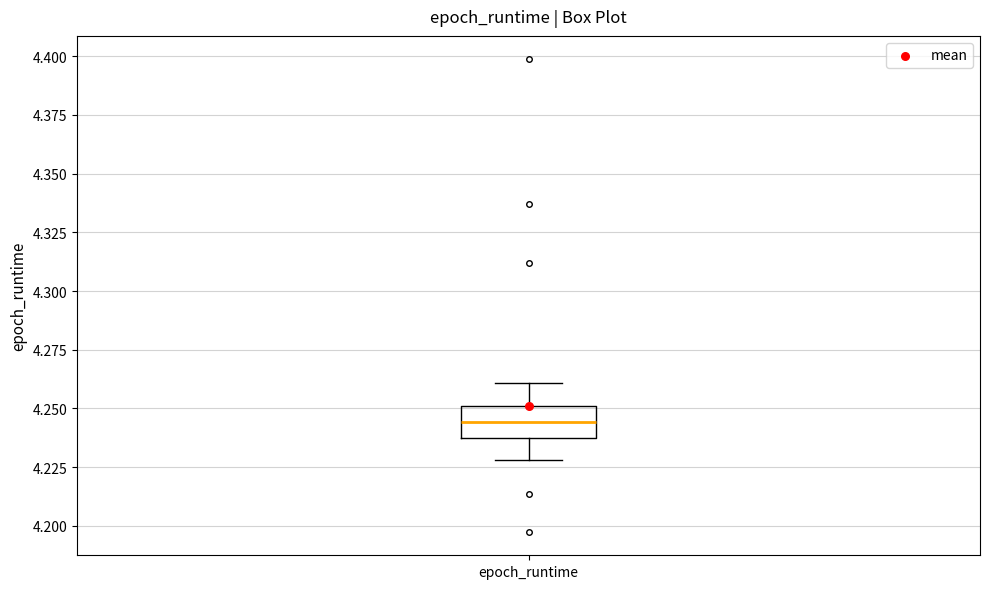

Transcribe this box plot: give where the median line is, the range the box spans, and where the two whiskers end, as read against the y-axis. The values are not printed on the chart, so give them approximately, as read against the axis.

median 4.245, box 4.240 to 4.250, whiskers 4.230 to 4.260